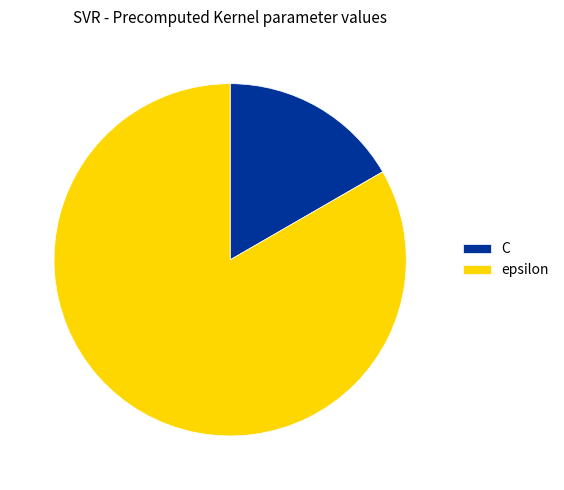

Approximately how many times larger is the value at epsilon compared to C?

5.0